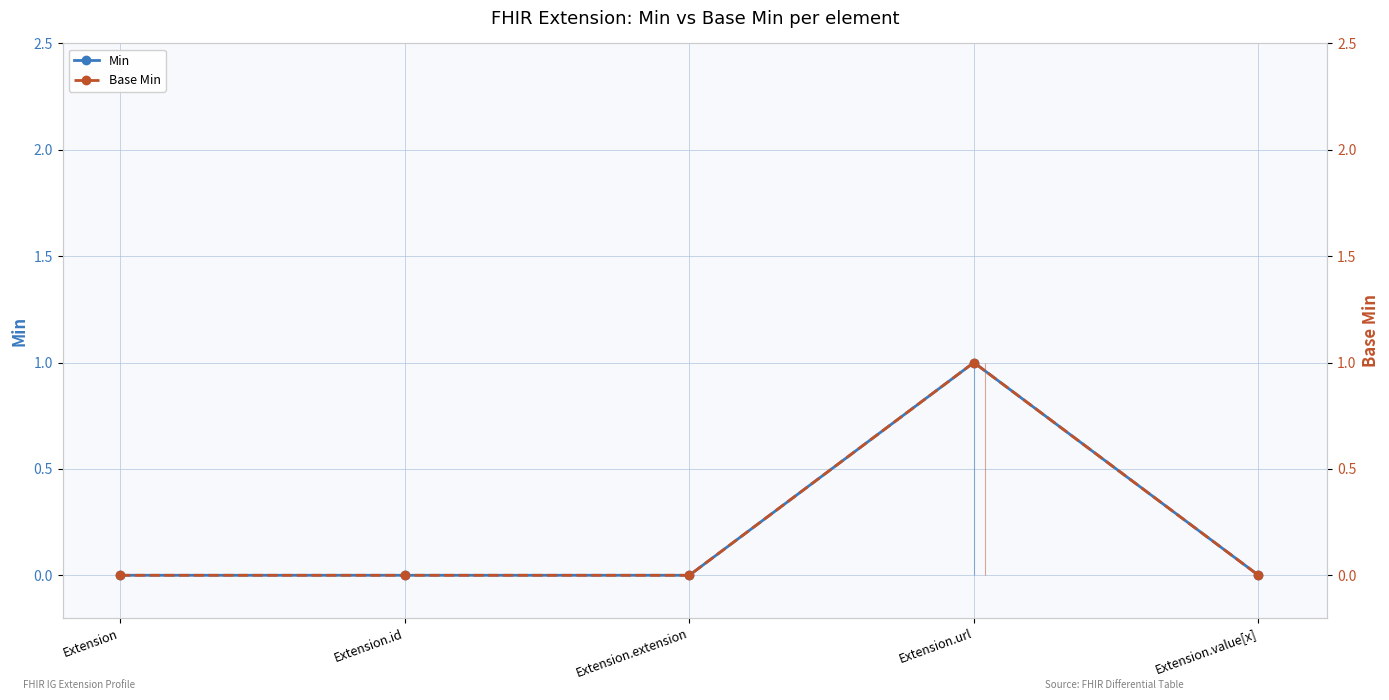

How many lines are shown in the chart?

2